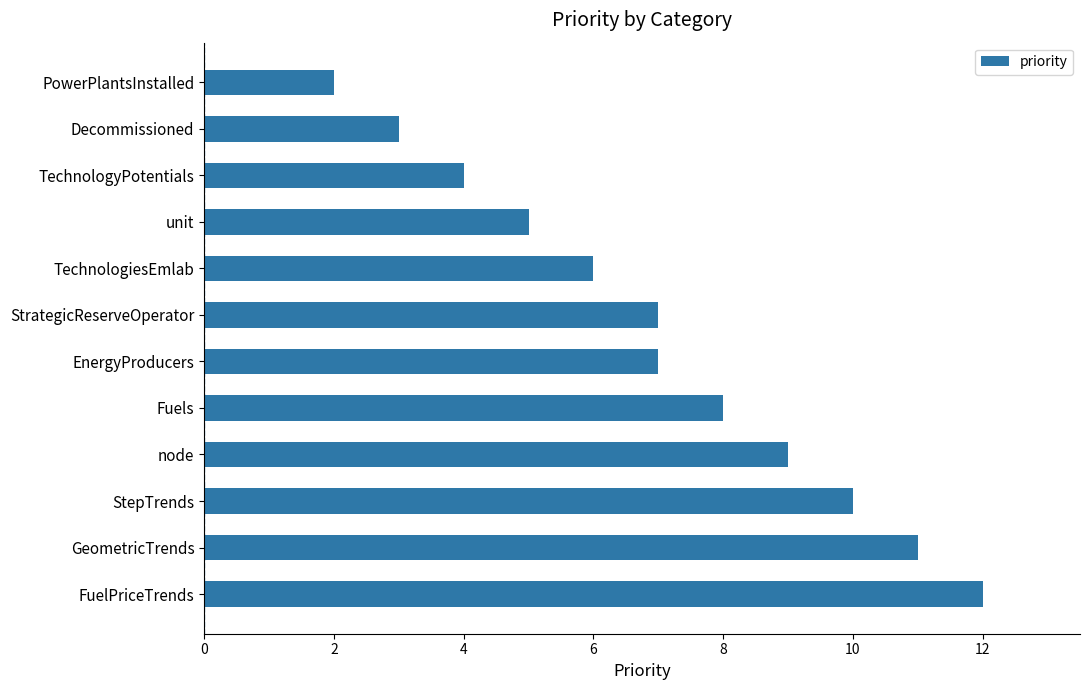

Approximately how many times larger is the value at StepTrends compared to TechnologiesEmlab?

1.7